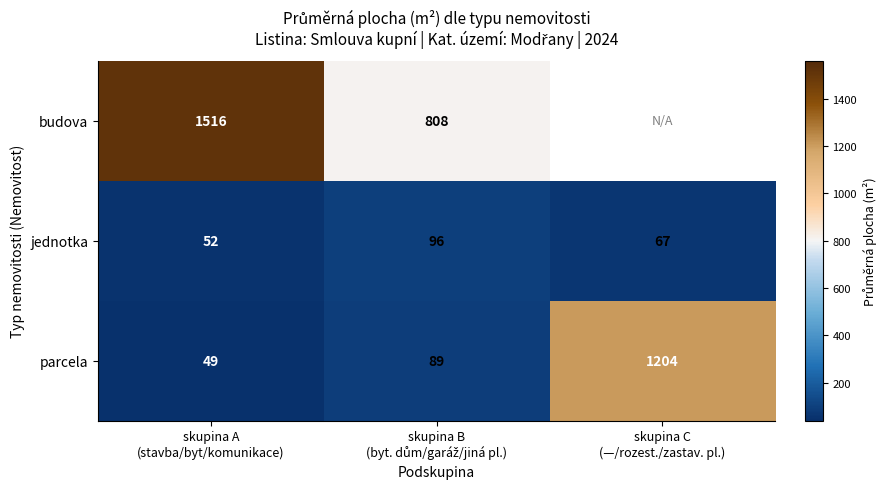

What is the total value across all series at skupina A
(stavba/byt/komunikace)?

1617